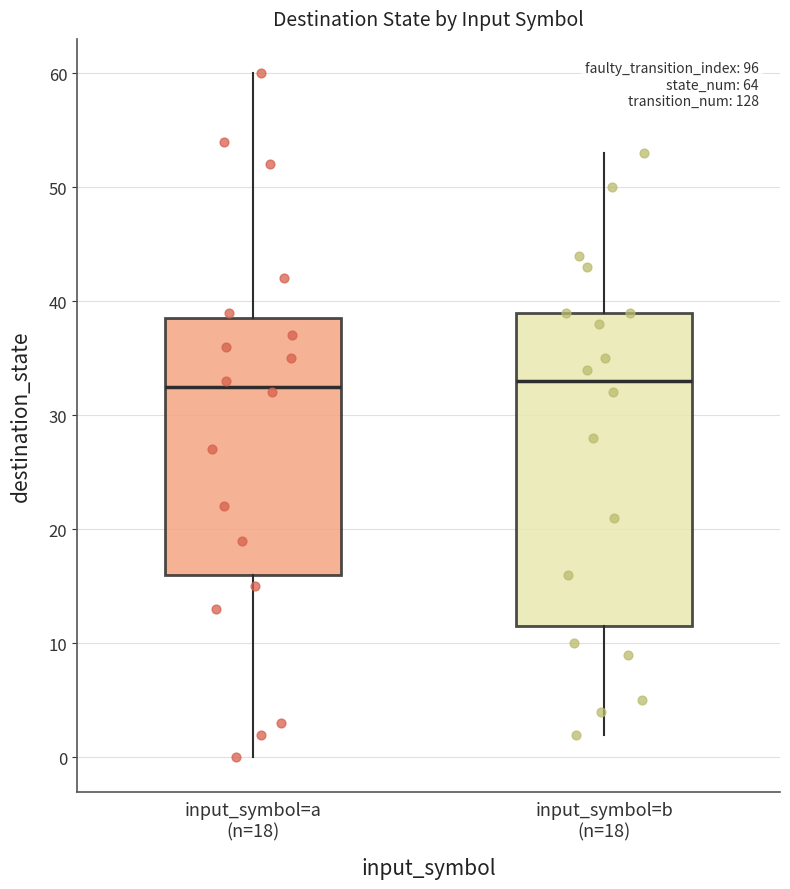

Reading left to right, transcribe this box plot: for each box, give where its median line is, the range the box spans, and where its two whiskers end, as read against the y-axis. The values are not printed on the chart, so give them approximately, as read against the axis.

input_symbol=a (n=18): median 33, box 16 to 39, whiskers 0 to 60
input_symbol=b (n=18): median 33, box 12 to 39, whiskers 2 to 53